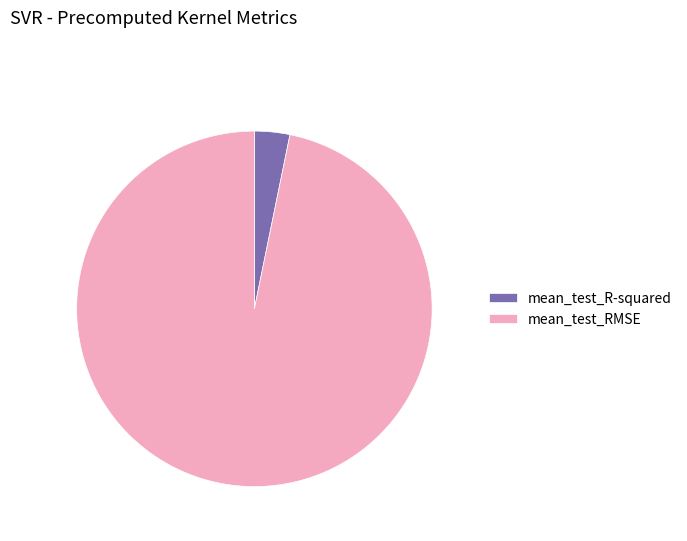

True or false: mean_test_RMSE accounts for 97% of the total.

True